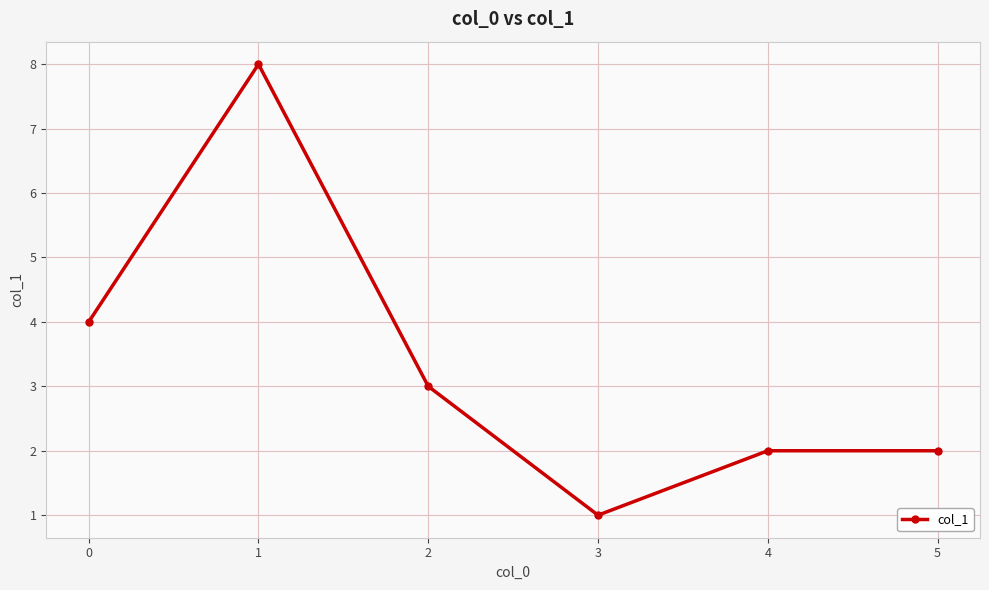

How many values are between 2 and 4?

4